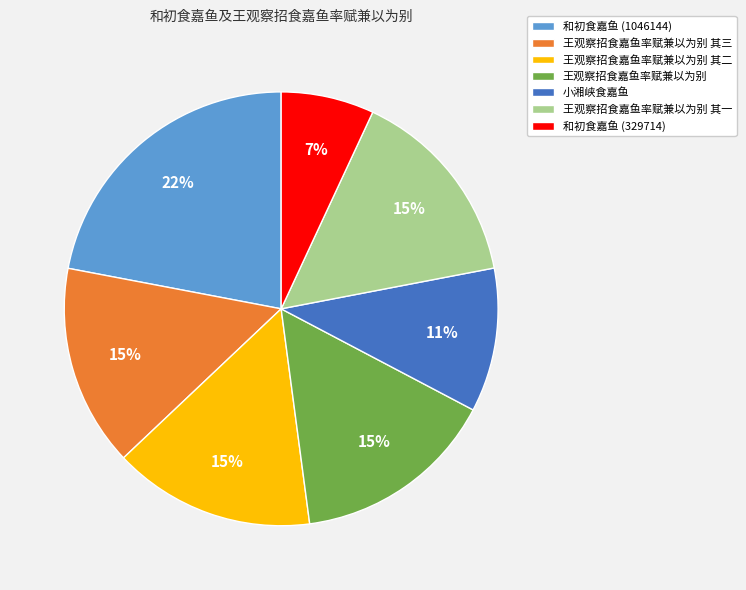

Is it true that 王观察招食嘉鱼率赋兼以为别 其二 is 15% of the pie?

True